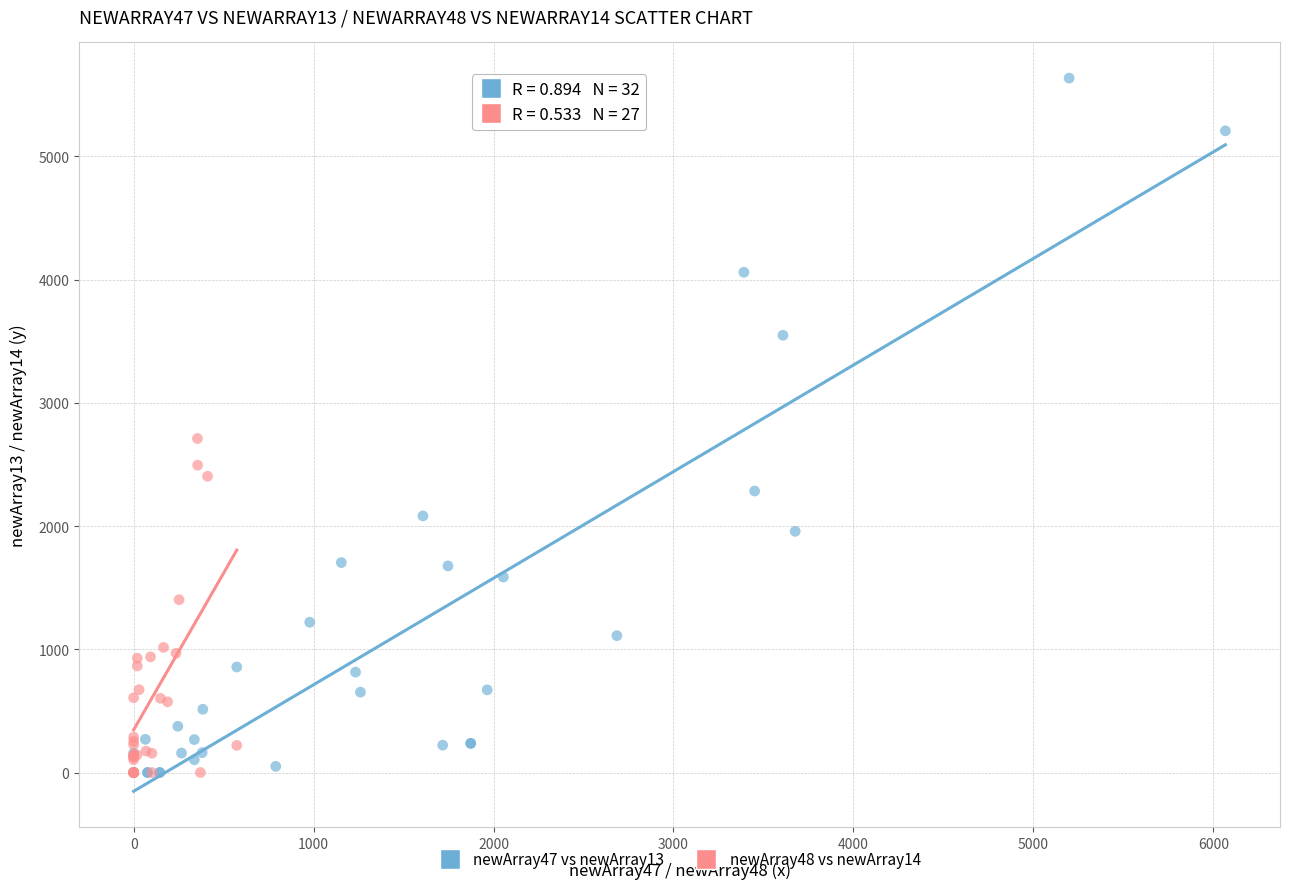

What are all the series names shown in the legend?

newArray47 vs newArray13, newArray48 vs newArray14